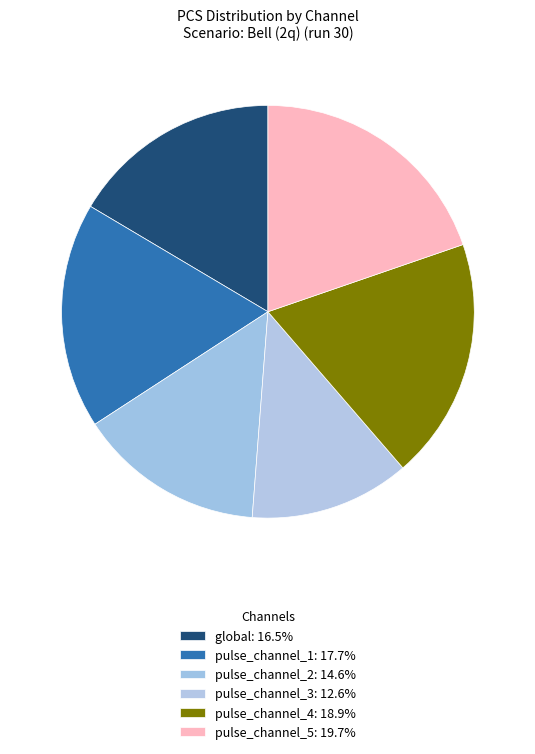

Rank the categories by value from lowest to highest.

pulse_channel_3, pulse_channel_2, global, pulse_channel_1, pulse_channel_4, pulse_channel_5